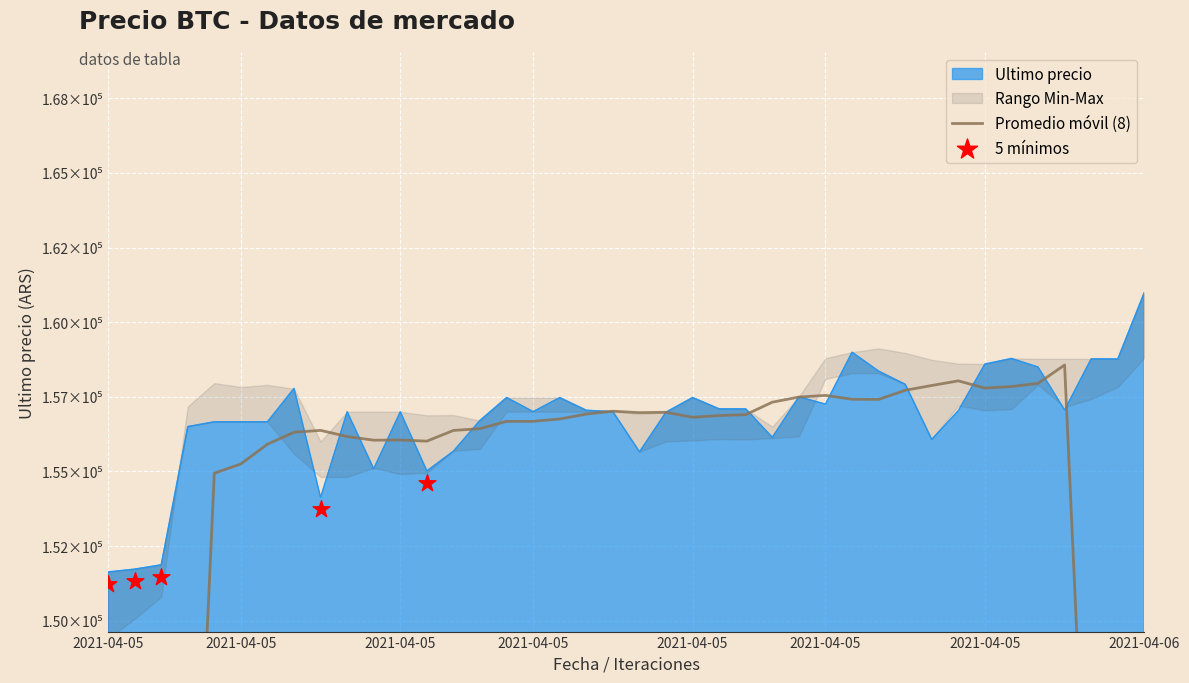

At how many categories does at least one series exceed 42784?

40